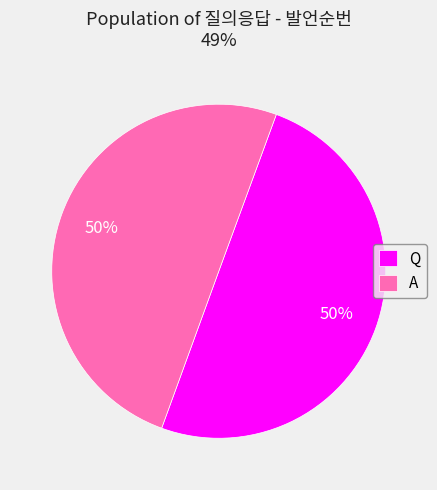

Approximately how many times larger is the value at Q compared to A?

1.0